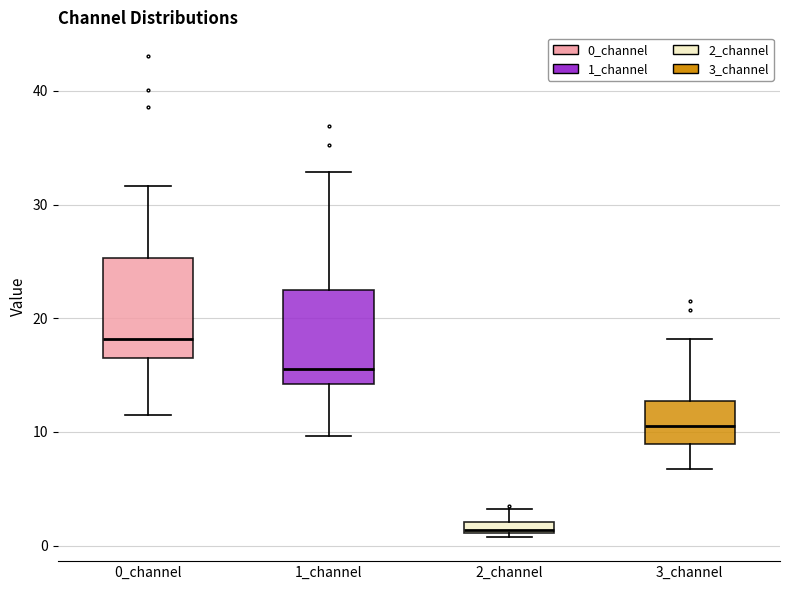

Which box's median line is the lowest?

2_channel